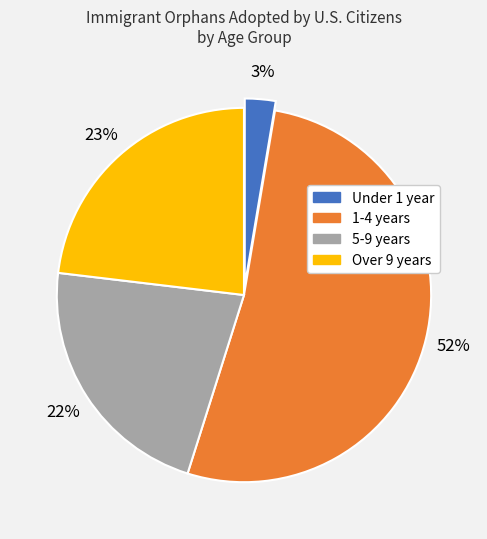

Combined, do 1-4 years and Under 1 year account for over 50%?

Yes